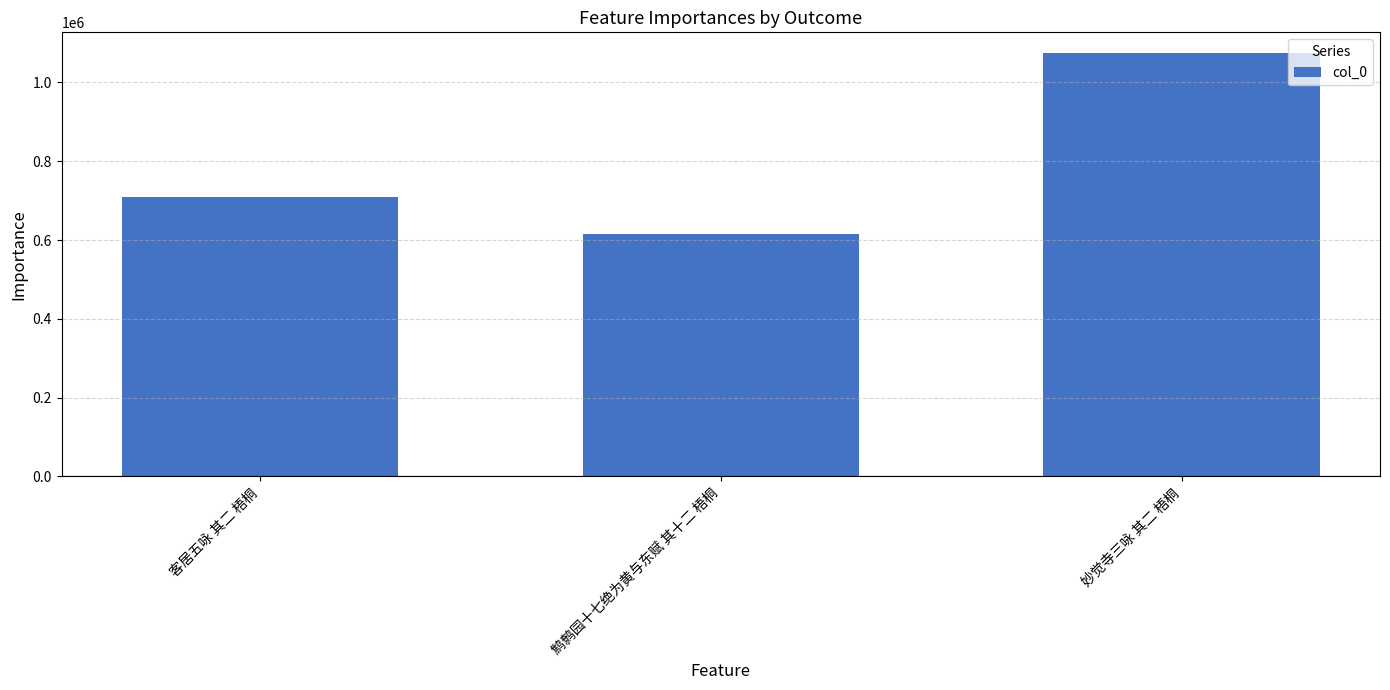

List the labels in order of value, smallest first.

鹪鹩园十七绝为黄与东赋 其十二 梧桐, 客居五咏 其二 梧桐, 妙觉寺三咏 其二 梧桐